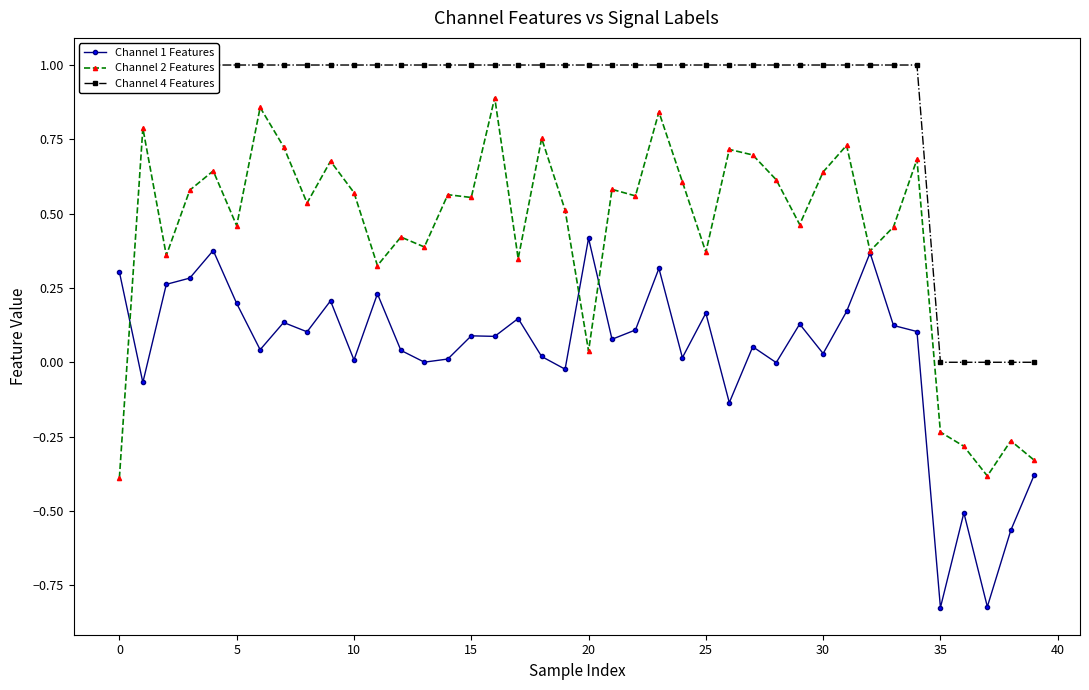

What is the spread (max minus min) of values at 38?

0.6